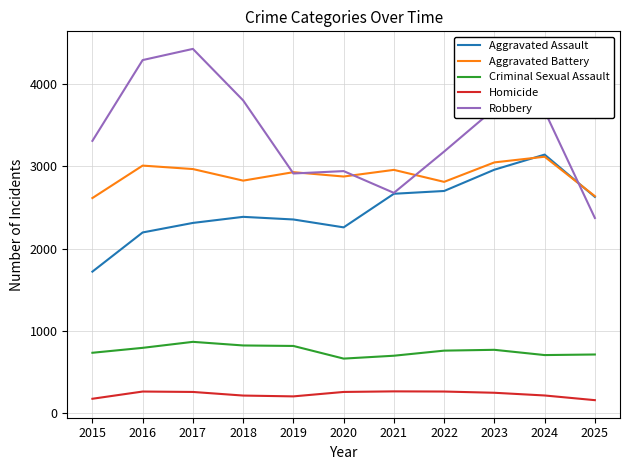

Which series has the largest range (max minus min)?

Robbery